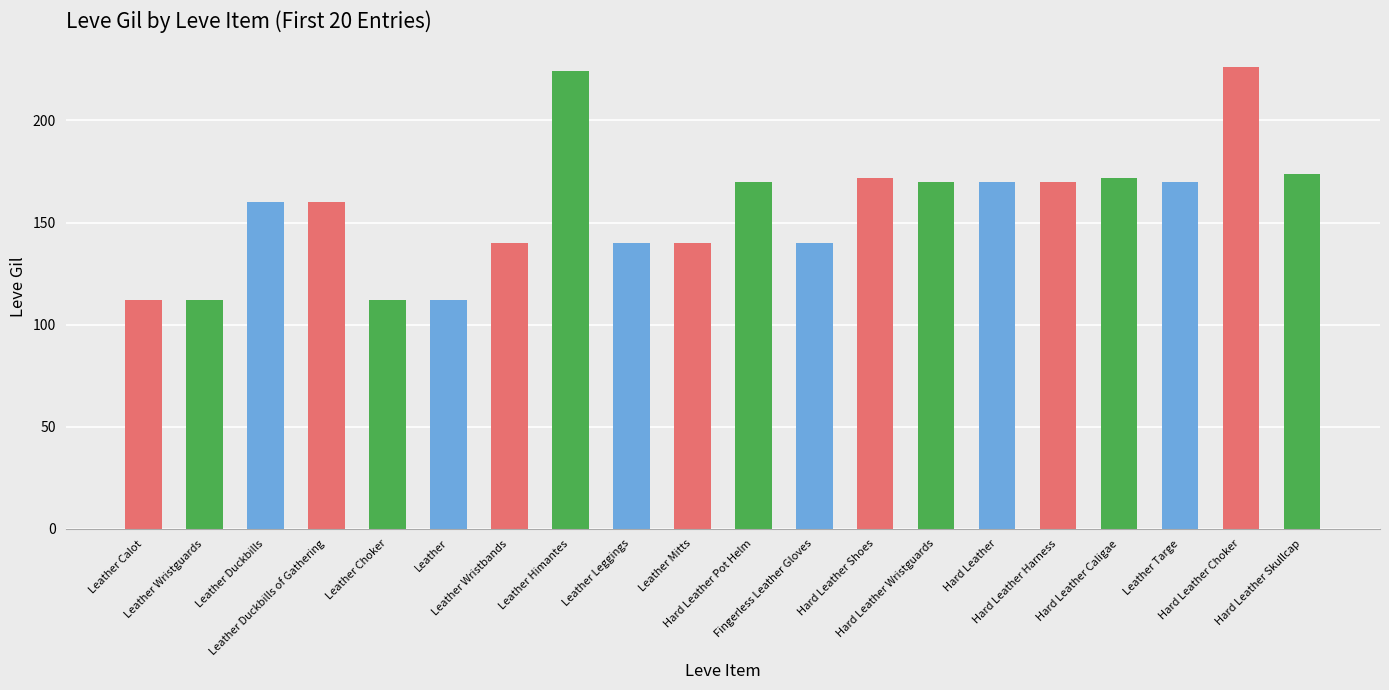

Reading right to left, list all the values displayed in this chart.

174	226	170	172	170	170	170	172	140	170	140	140	224	140	112	112	160	160	112	112